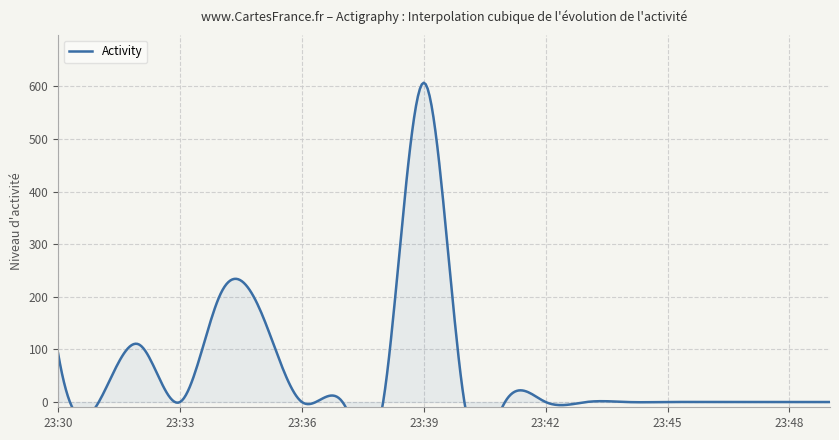

How many points are lower than both their immediate neighbors (excluding endpoints)?

2